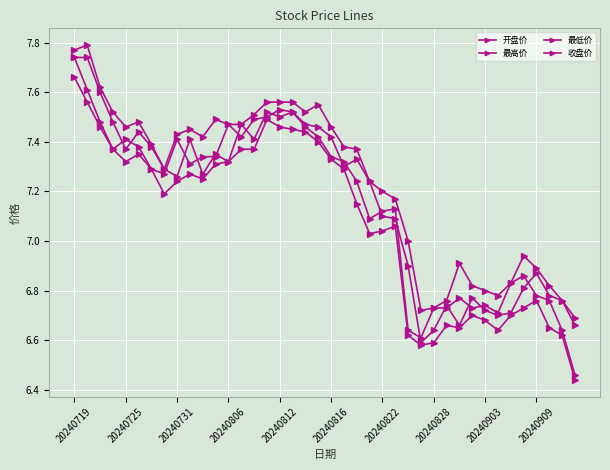

How many lines are shown in the chart?

4